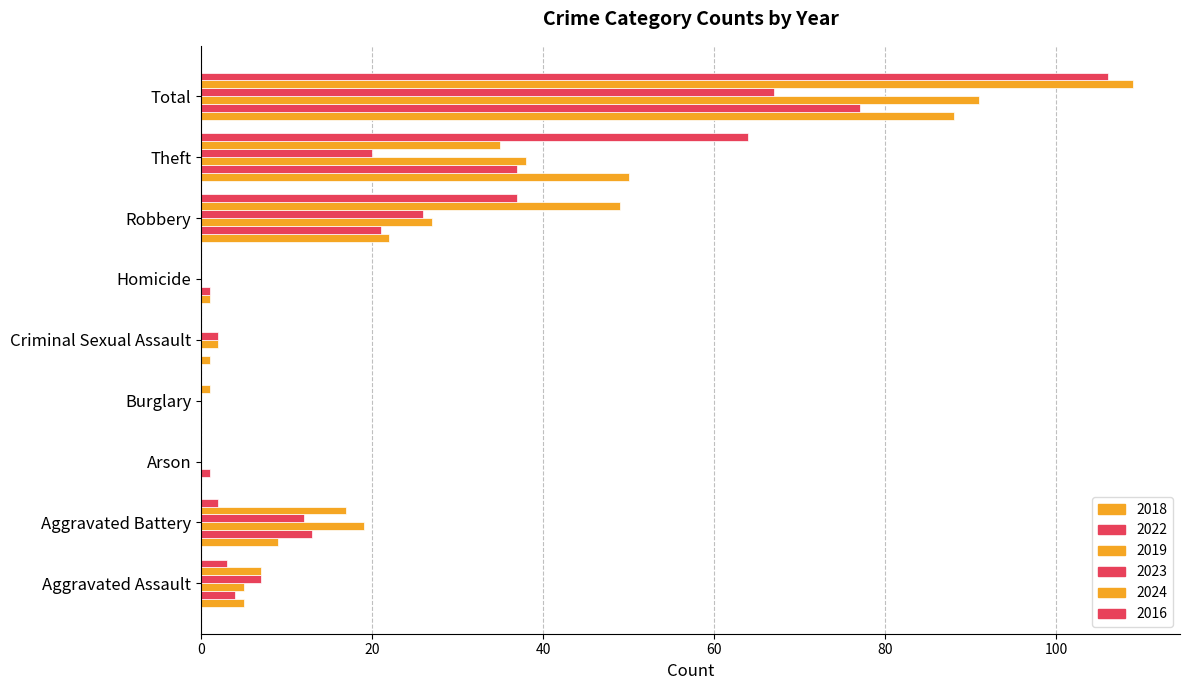

Which series has the widest spread of values?

2024